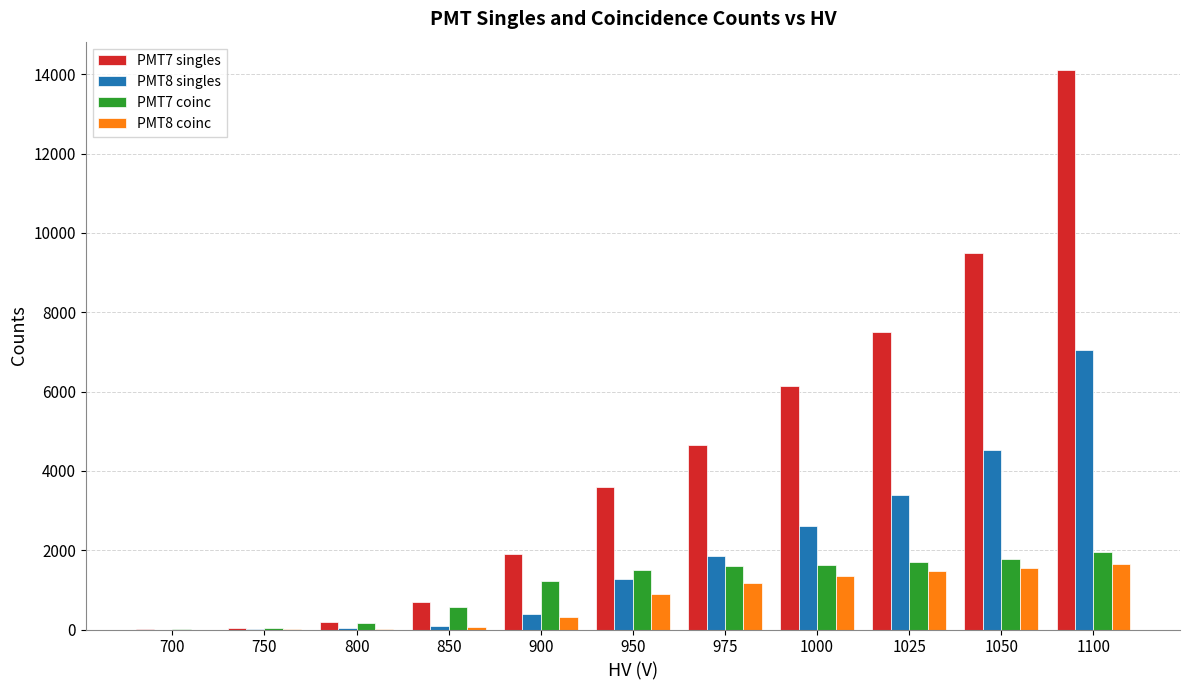

What is the average value of the PMT8 singles series?

1929